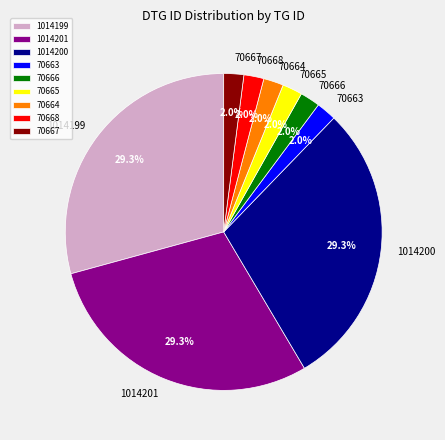

Is there a majority slice in this chart?

No